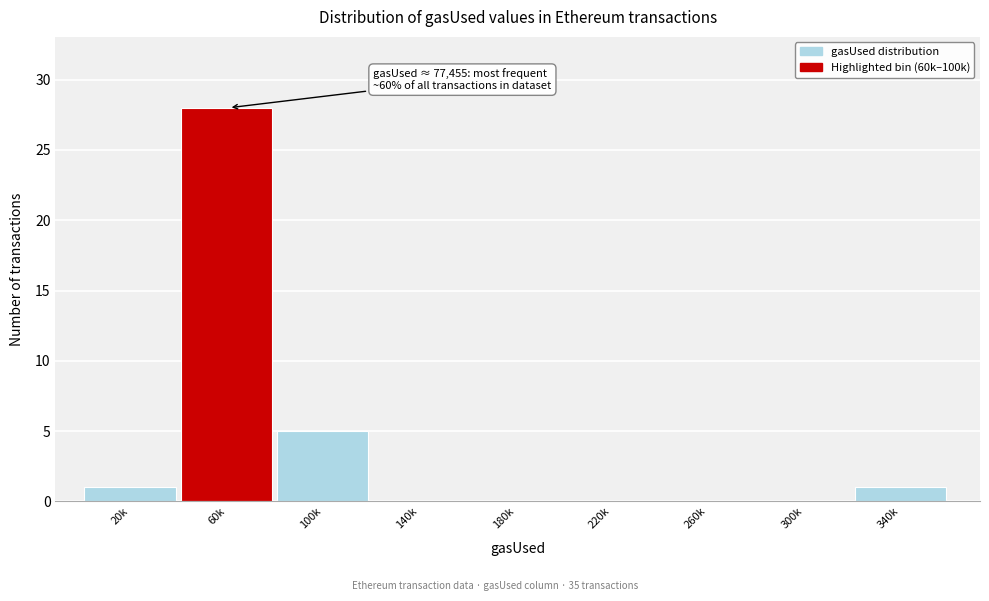

Reading left to right, list all the values displayed in this chart.

20k=1	60k=28	100k=5	140k=0	180k=0	220k=0	260k=0	300k=0	340k=1